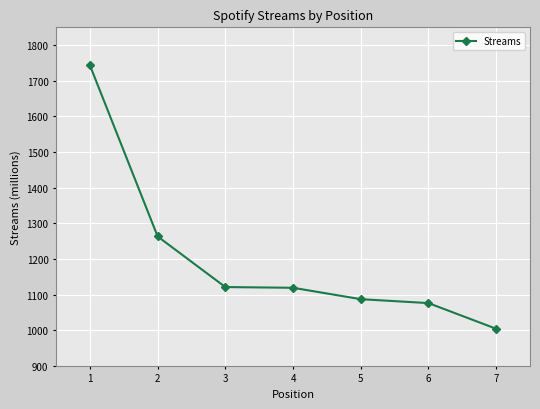

Is it true that the value at 7 is 1004?

True